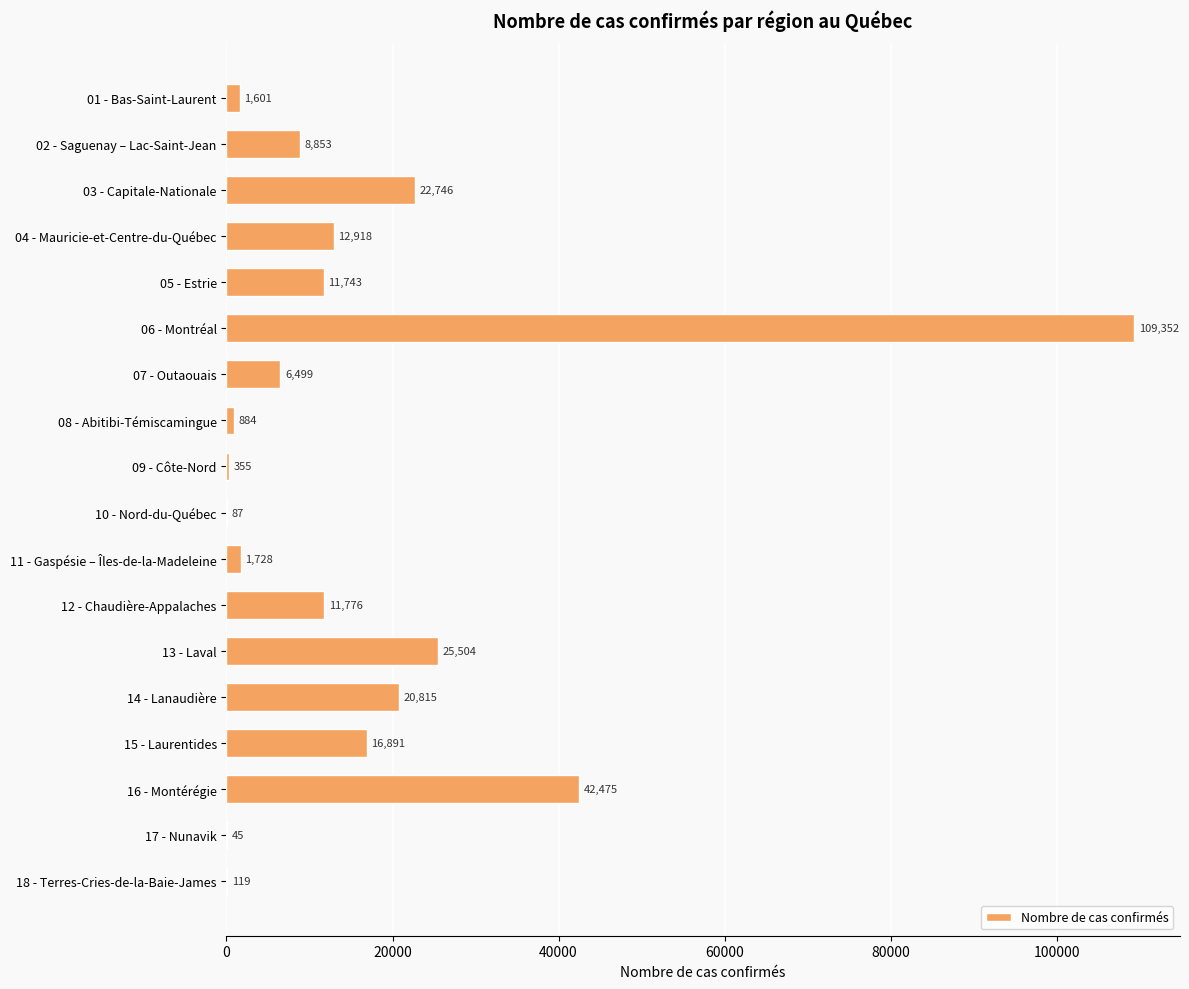

Reading top to bottom, transcribe all the data shown in this chart.

01 - Bas-Saint-Laurent=1601	02 - Saguenay – Lac-Saint-Jean=8853	03 - Capitale-Nationale=22746	04 - Mauricie-et-Centre-du-Québec=12918	05 - Estrie=11743	06 - Montréal=109352	07 - Outaouais=6499	08 - Abitibi-Témiscamingue=884	09 - Côte-Nord=355	10 - Nord-du-Québec=87	11 - Gaspésie – Îles-de-la-Madeleine=1728	12 - Chaudière-Appalaches=11776	13 - Laval=25504	14 - Lanaudière=20815	15 - Laurentides=16891	16 - Montérégie=42475	17 - Nunavik=45	18 - Terres-Cries-de-la-Baie-James=119